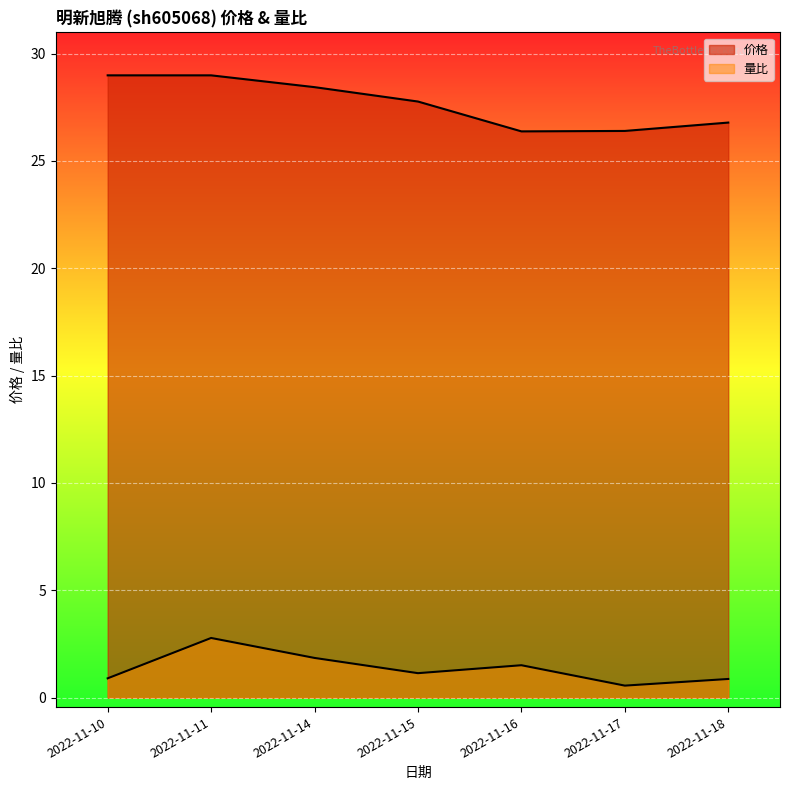

What is the value of the 价格 point at the 1st from the left?

29.0